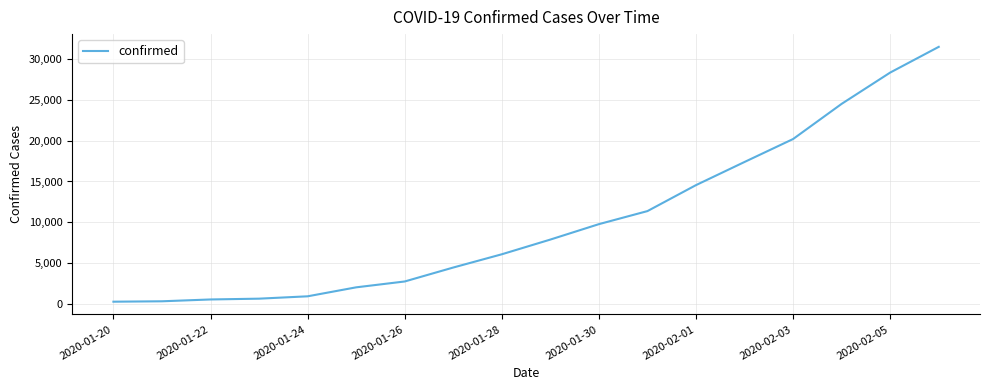

What is the greatest value displayed?

31481